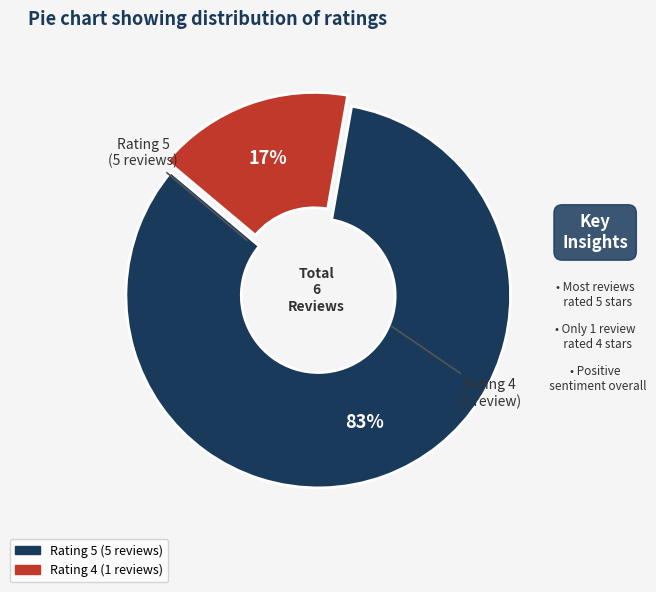

To the nearest percent, what is the average slice percentage?

50%